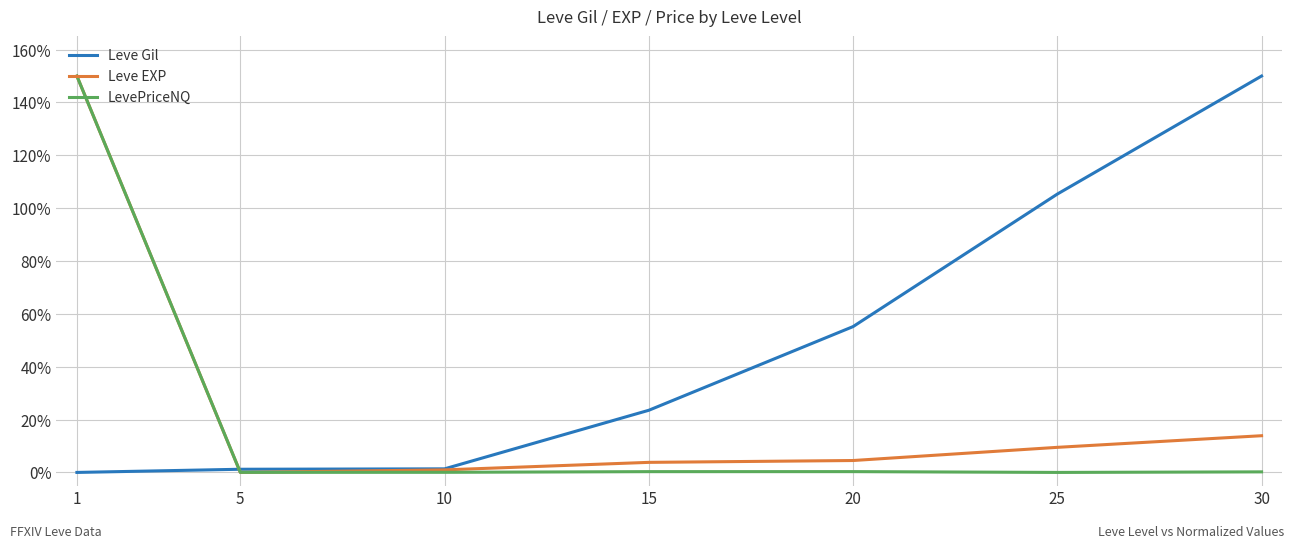

How many values in the Leve EXP series exceed 4?

4